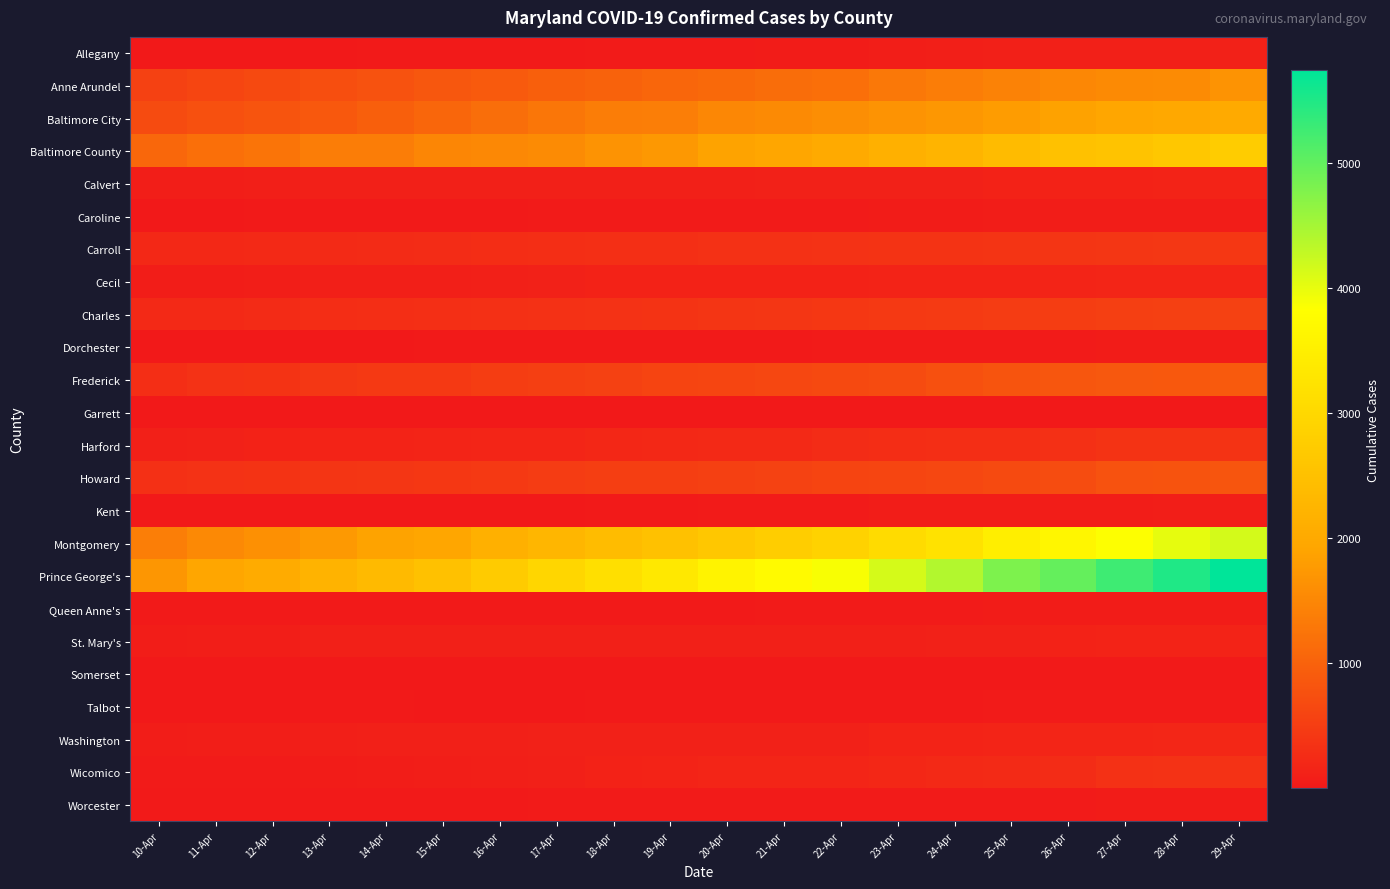

What is the total value across all series at 17-Apr?

11572